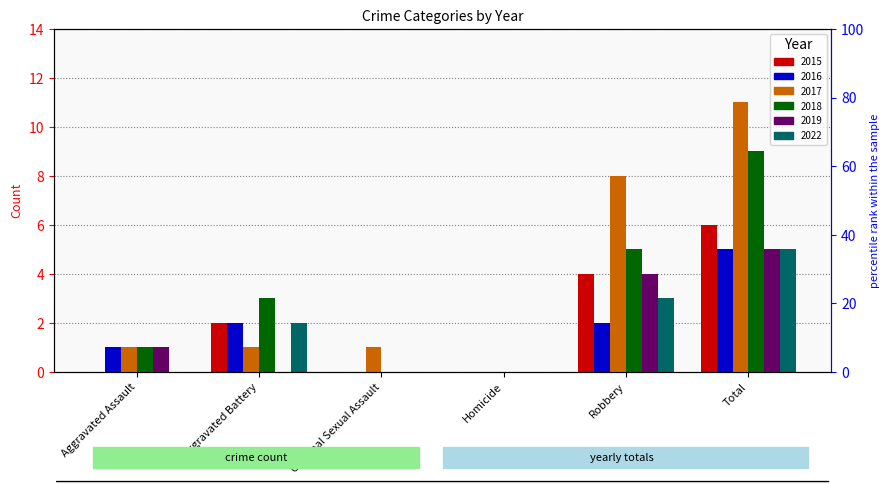

Reading right to left, extract all data points from this chart.

2015: 6	4	0	0	2	0
2016: 5	2	0	0	2	1
2017: 11	8	0	1	1	1
2018: 9	5	0	0	3	1
2019: 5	4	0	0	0	1
2022: 5	3	0	0	2	0